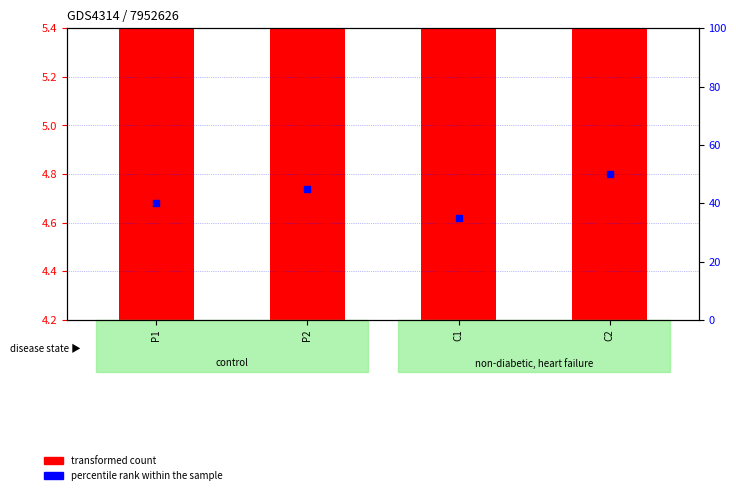

Which series reaches the maximum Y coordinate?

percentile rank within the sample